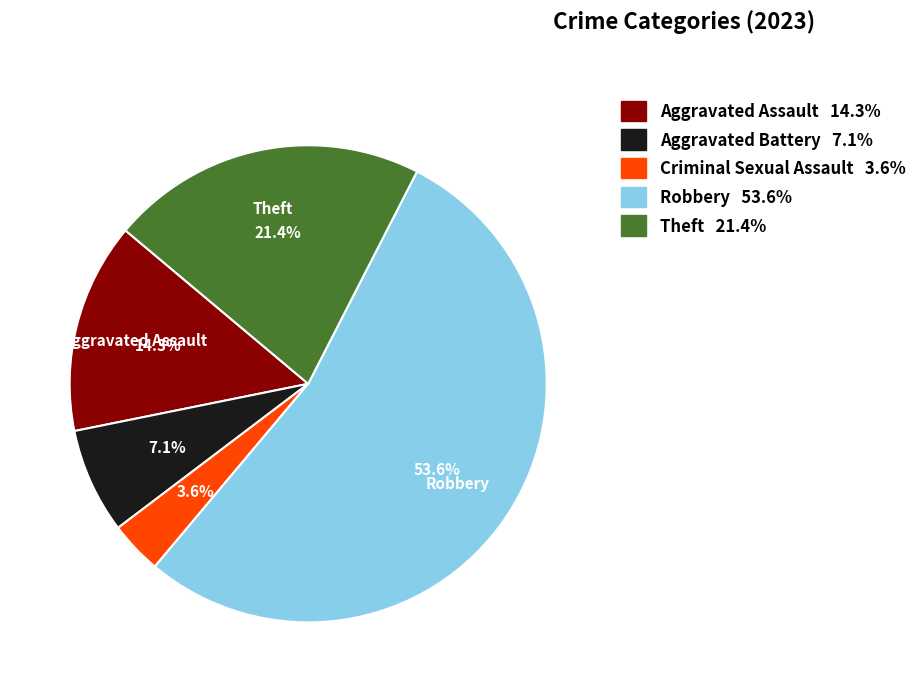

Rank the categories by value from lowest to highest.

Criminal Sexual Assault, Aggravated Battery, Aggravated Assault, Theft, Robbery